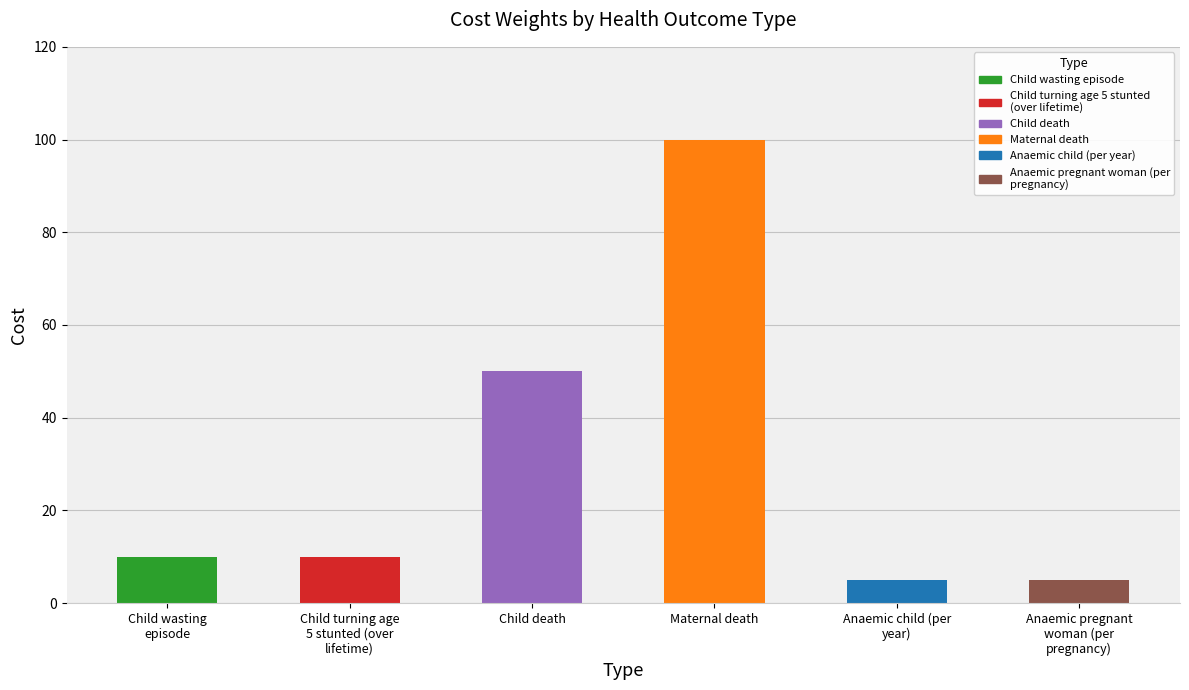

Reading left to right, list all the values displayed in this chart.

Child wasting
episode=10	Child turning age
5 stunted (over
lifetime)=10	Child death=50	Maternal death=100	Anaemic child (per
year)=5	Anaemic pregnant
woman (per
pregnancy)=5